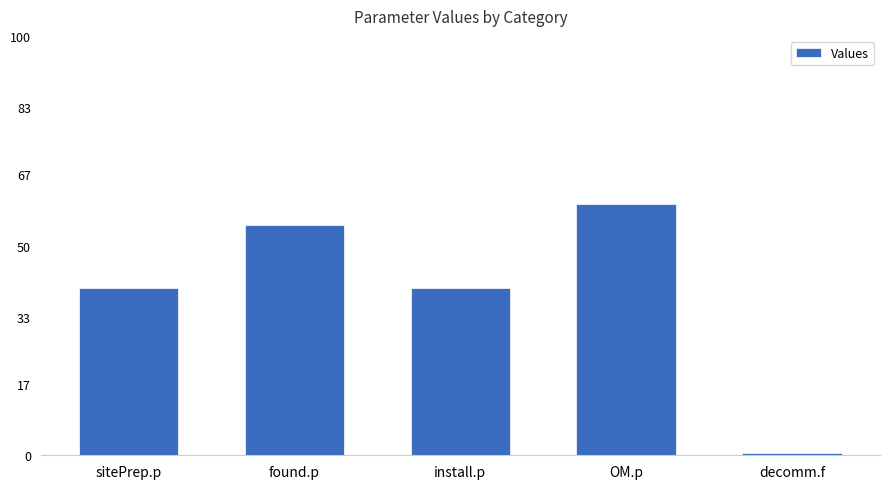

What position from the right is decomm.f?

1